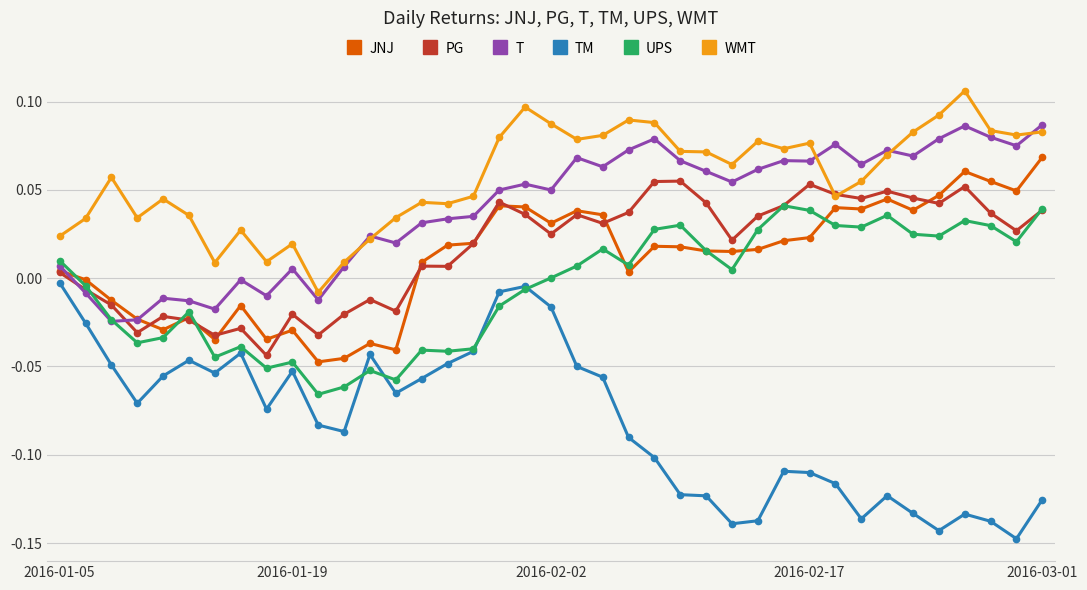

List the series in order of their peak value, lowest first.

TM, UPS, PG, JNJ, T, WMT